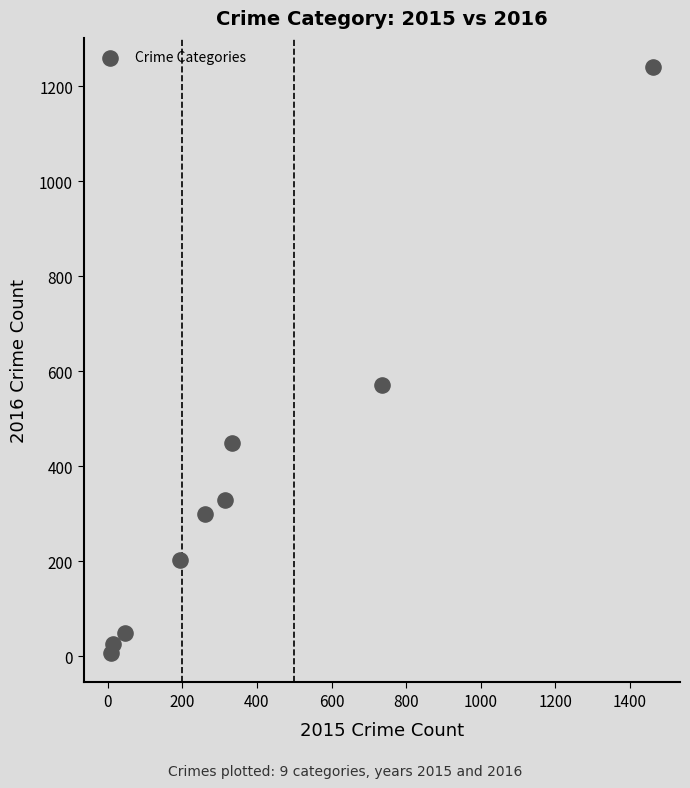

What Y value in the scatter plot is closest to 623?

571